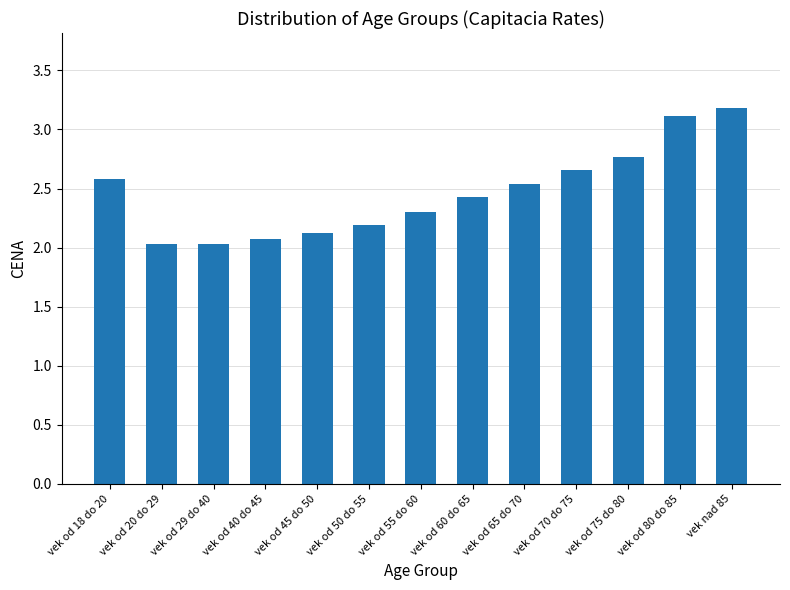

What is the label of the 13th bar from the left?

vek nad 85